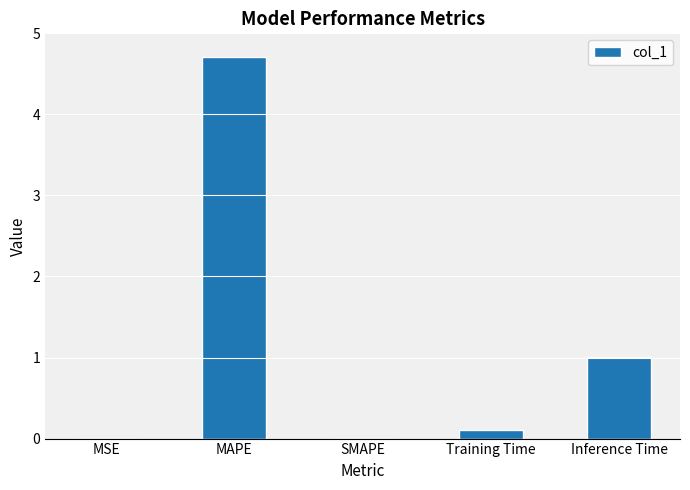

What is the sum of all values?

5.8